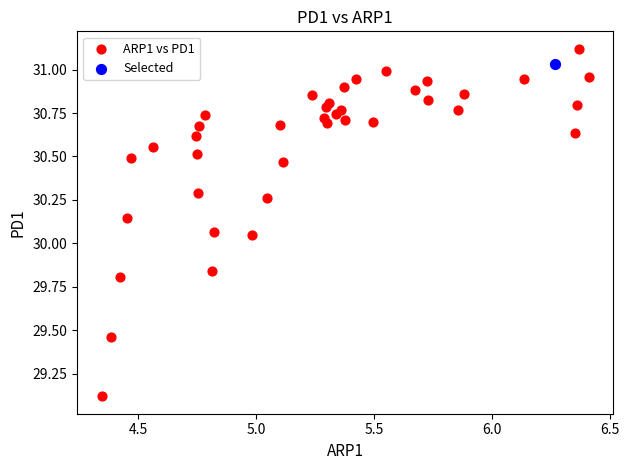

What are all the series names shown in the legend?

ARP1 vs PD1, Selected